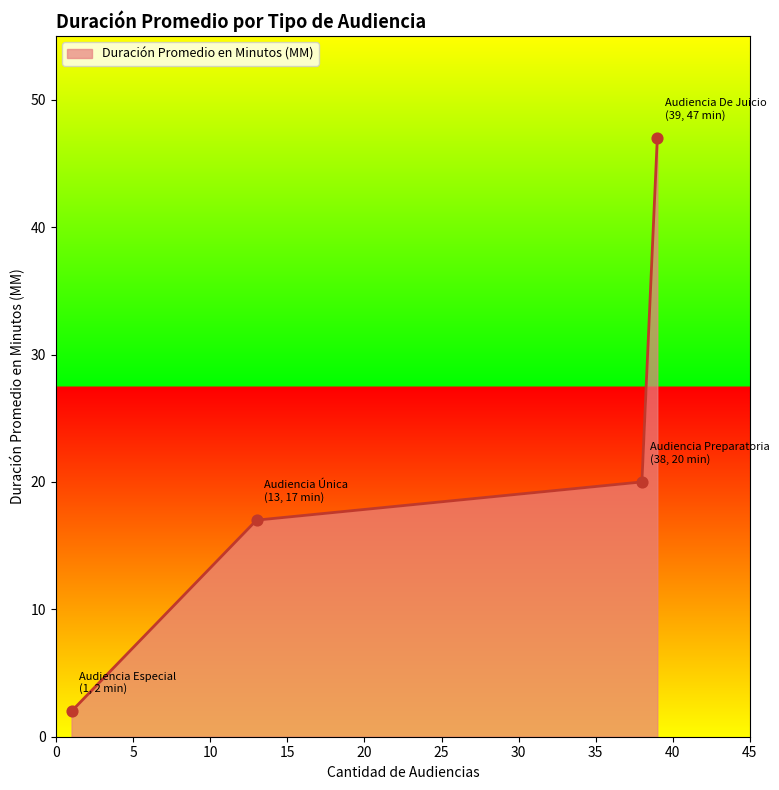

What is the average value?

22